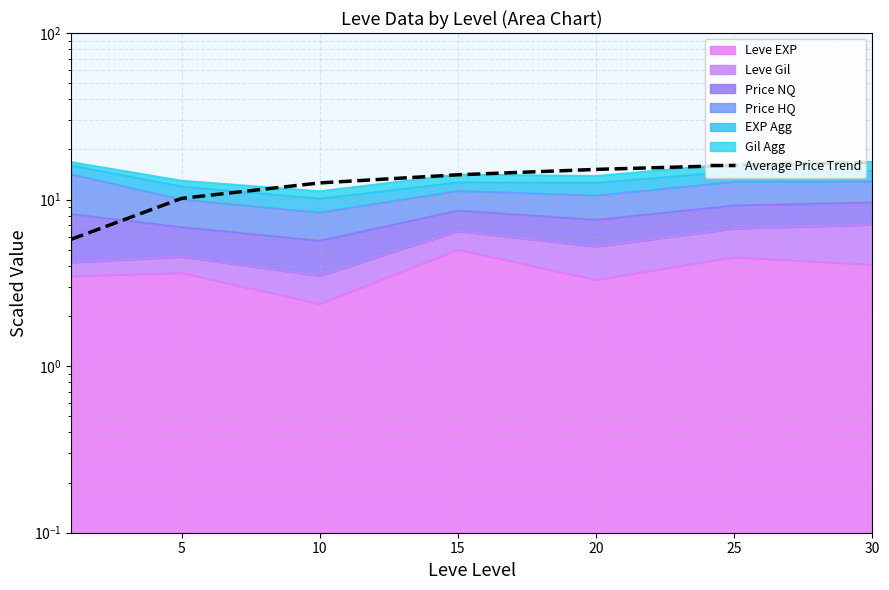

Is it true that the value at 30 is 16.7?

True